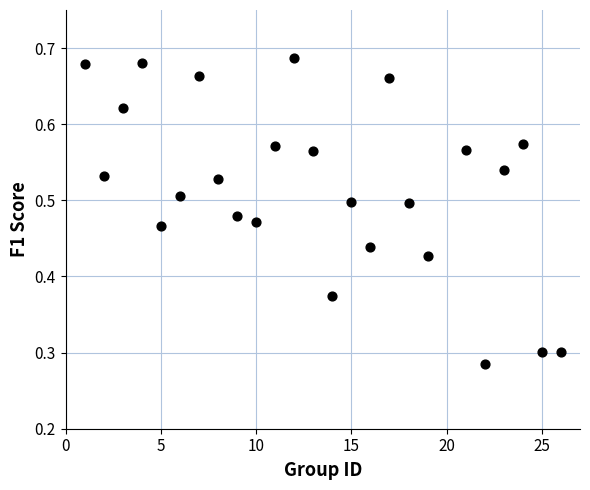

What is the range of X values (max minus min)?

25.0